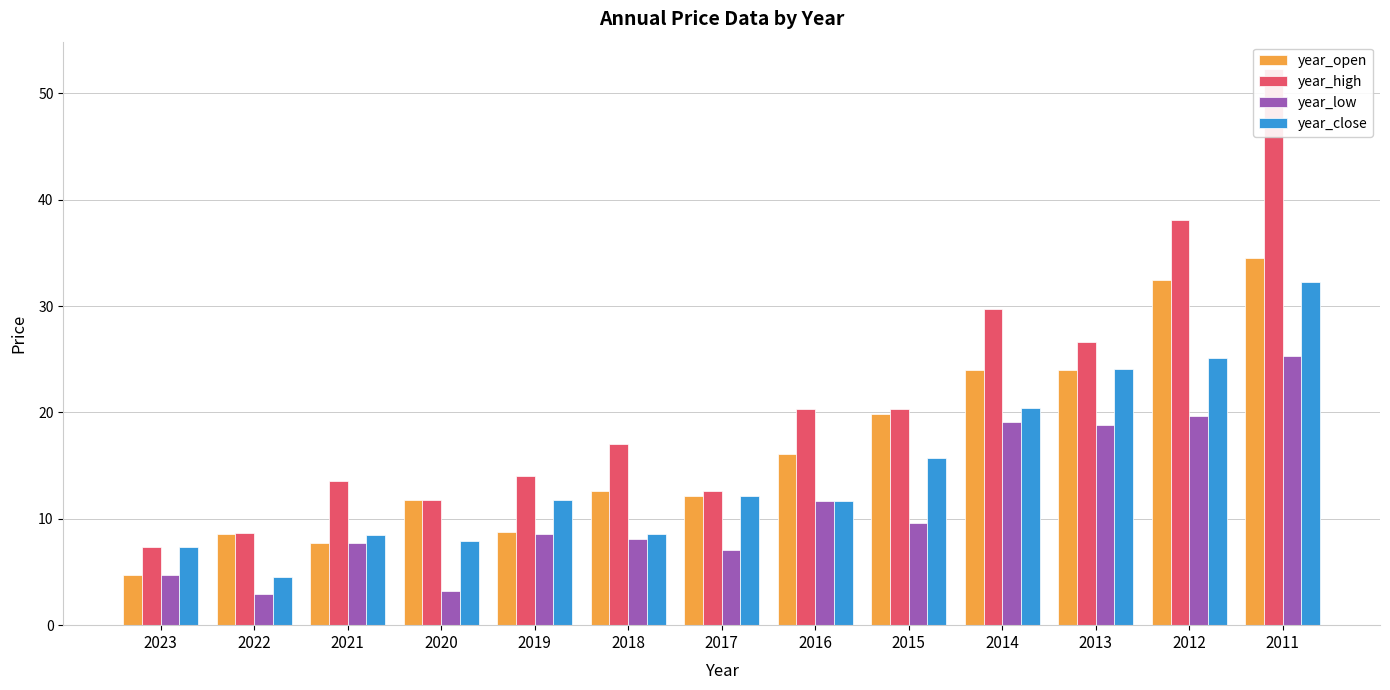

Reading left to right, what are all the values shown in this chart?

year_open: 4.8	8.6	7.7	11.8	8.8	12.6	12.1	16.1	19.9	24.0	24.0	32.4	34.5
year_high: 7.4	8.7	13.5	11.8	14.0	17.0	12.6	20.3	20.3	29.7	26.6	38.1	52.2
year_low: 4.7	2.9	7.7	3.2	8.6	8.1	7.1	11.7	9.6	19.1	18.9	19.7	25.3
year_close: 7.3	4.5	8.5	8.0	11.8	8.6	12.2	11.7	15.8	20.4	24.0	25.1	32.2